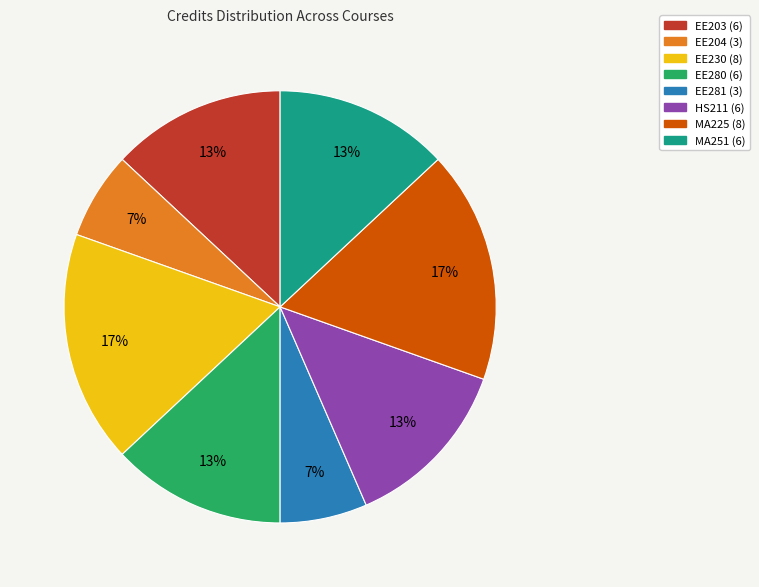

Is it true that EE204 (3) is 1% of the pie?

False